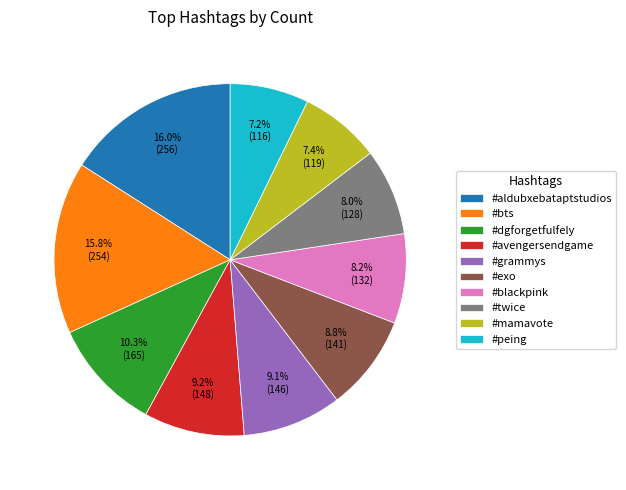

Between #mamavote and #bts, which is larger?

#bts